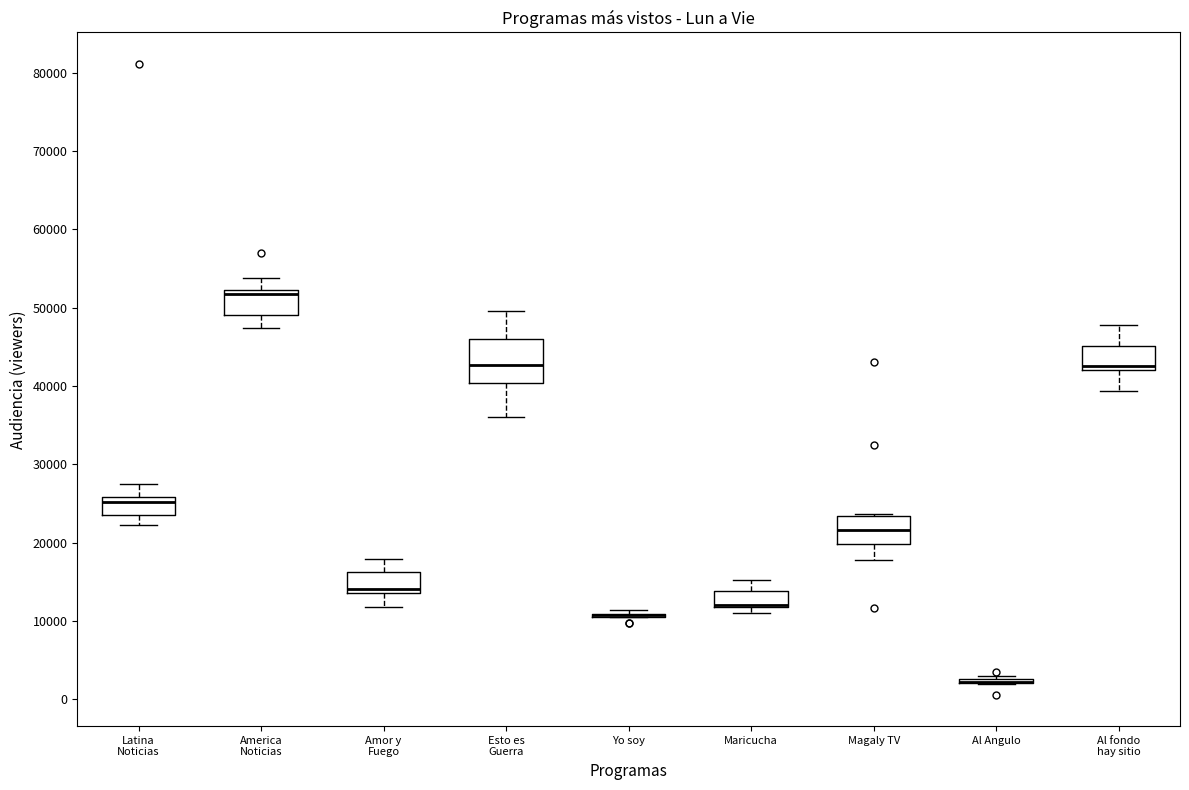

Where does the upper whisker of the box for America Noticias end on the y-axis? The values are not printed on the chart, so give them approximately, as read against the axis.

54000